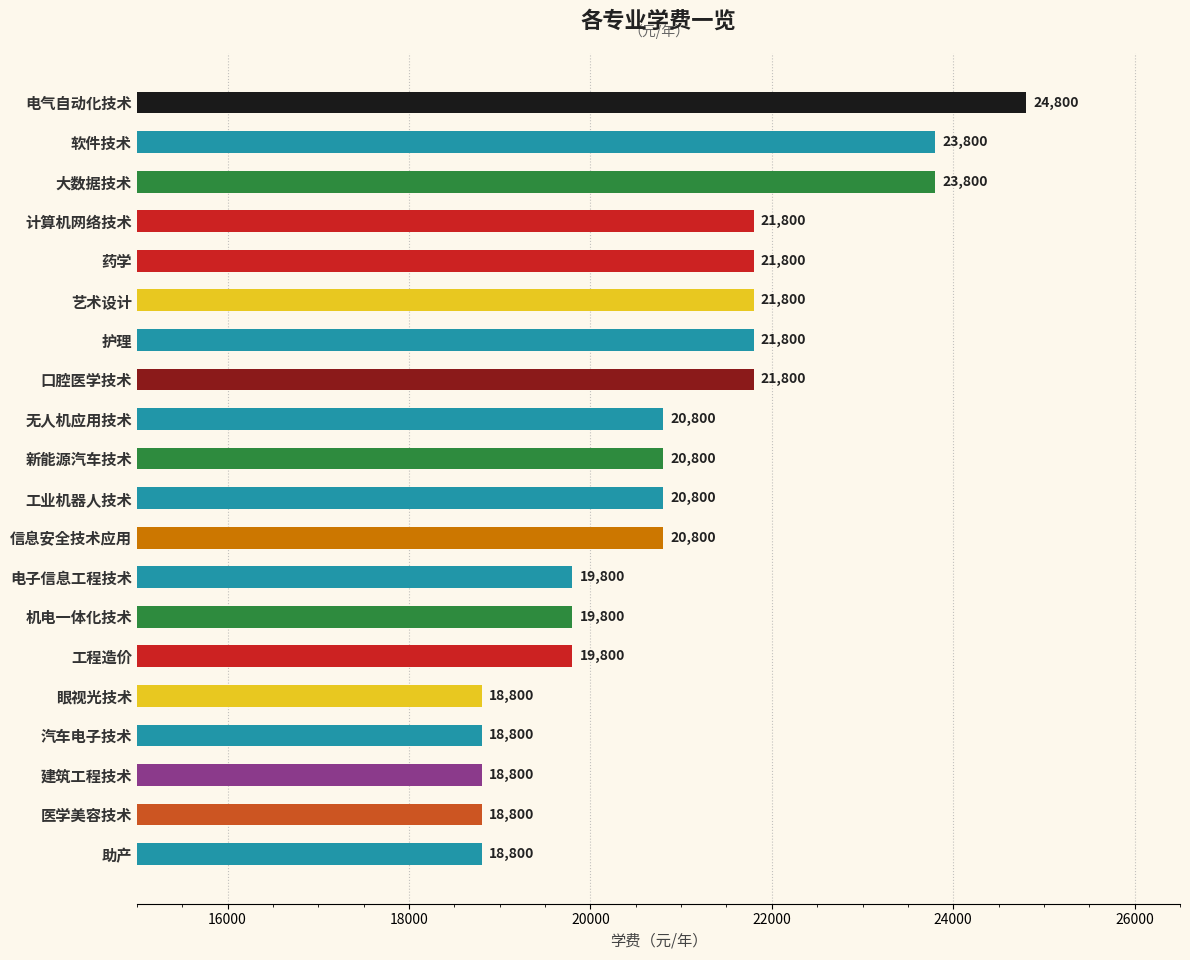

Reading bottom to top, list all the values displayed in this chart.

18800	18800	18800	18800	18800	19800	19800	19800	20800	20800	20800	20800	21800	21800	21800	21800	21800	23800	23800	24800